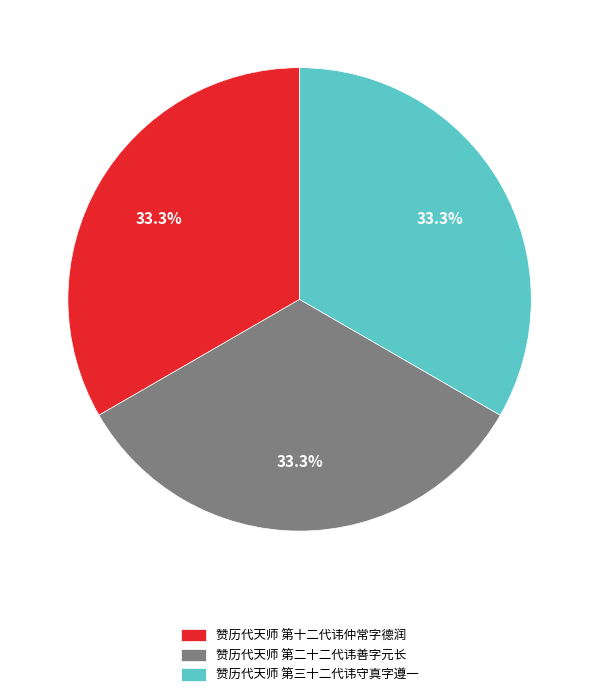

How many segments does this pie chart have?

3